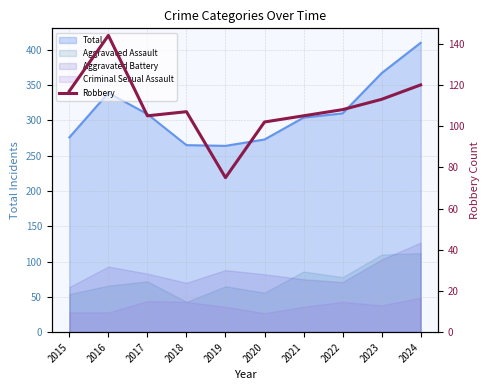

How many lines are shown in the chart?

1